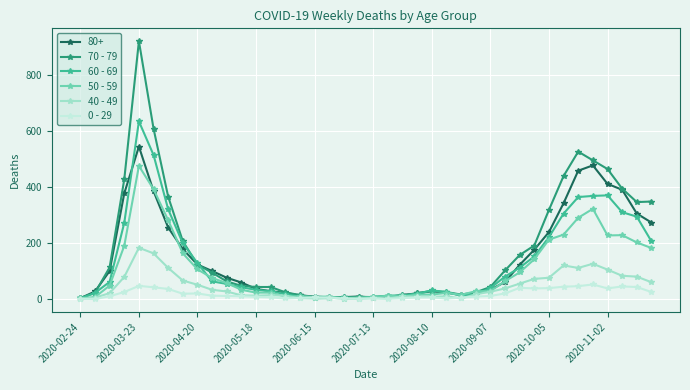

Rank the series by their maximum value, from lowest to highest.

0 - 29, 40 - 49, 50 - 59, 80+, 60 - 69, 70 - 79